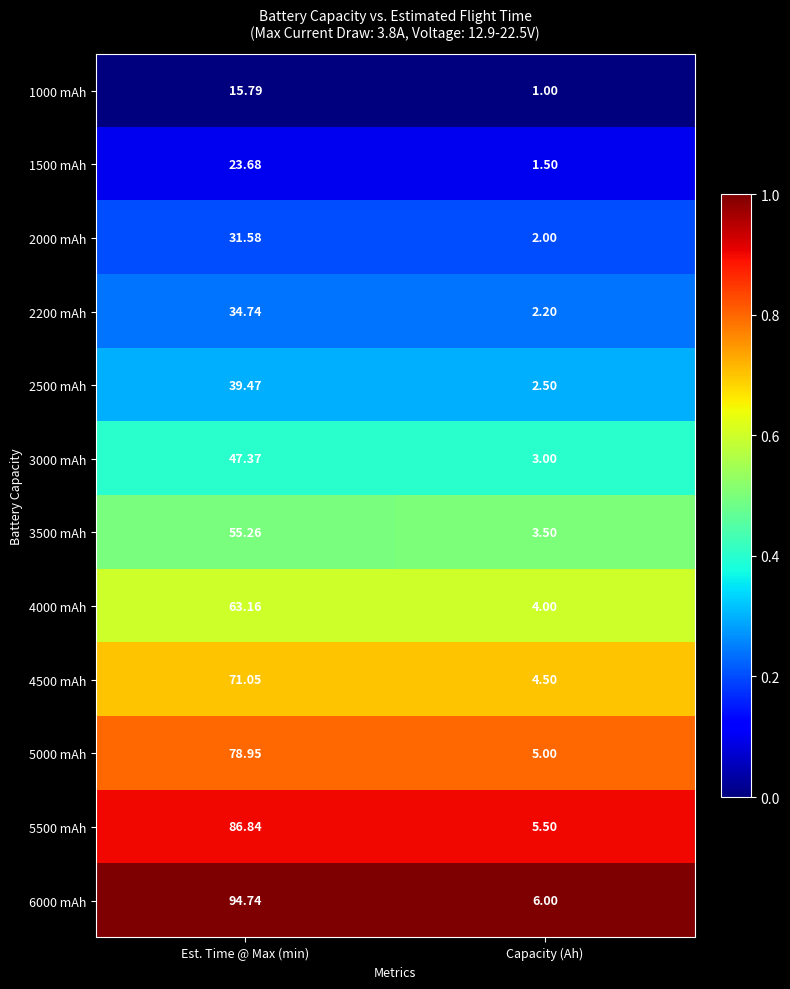

At which category does the chart reach its peak across all series?

Est. Time @ Max (min)